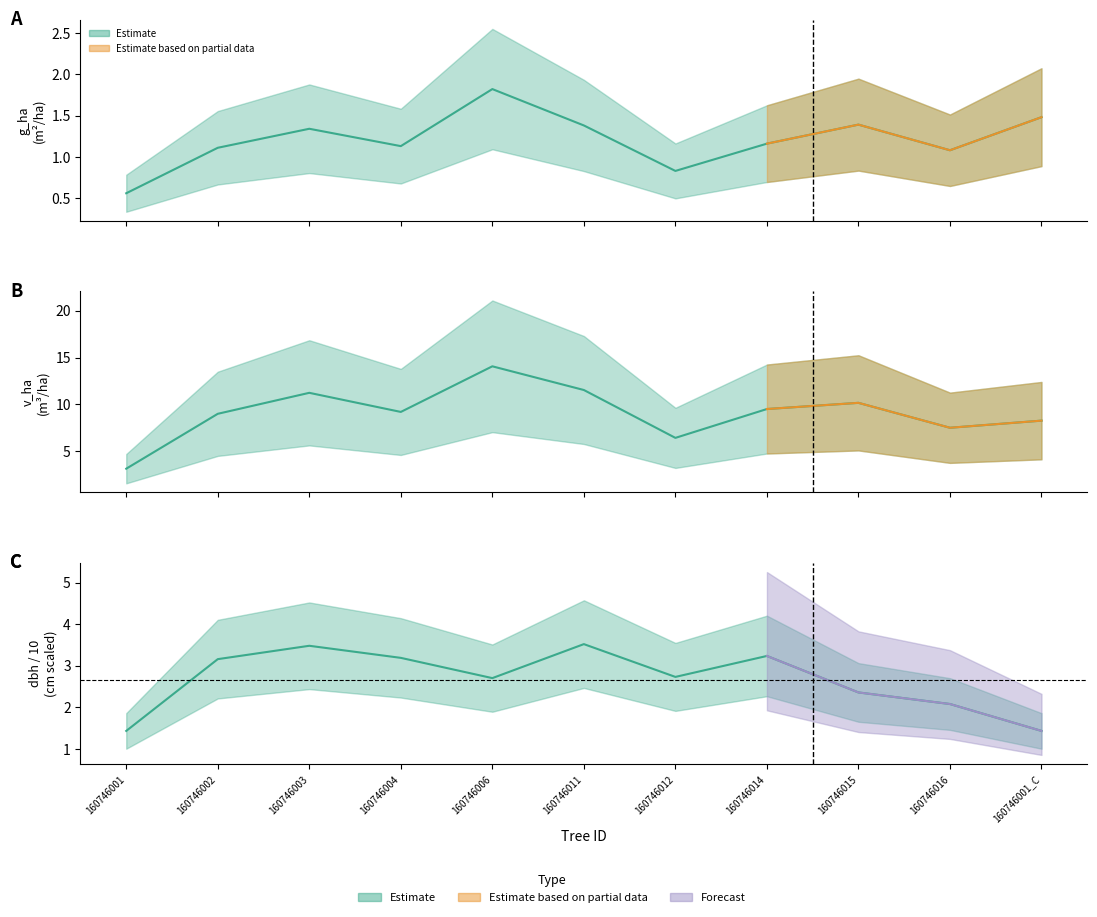

What is the label of the 5th point from the left?

160746006